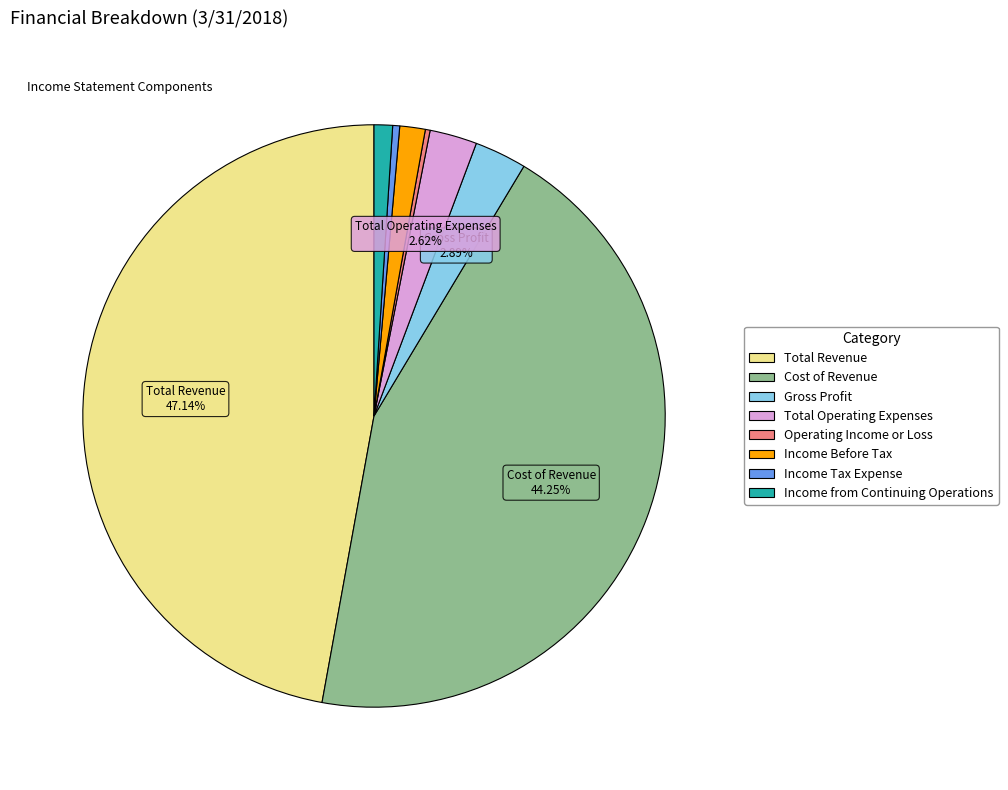

What percentage is NOT represented by Total Revenue?

52.9%